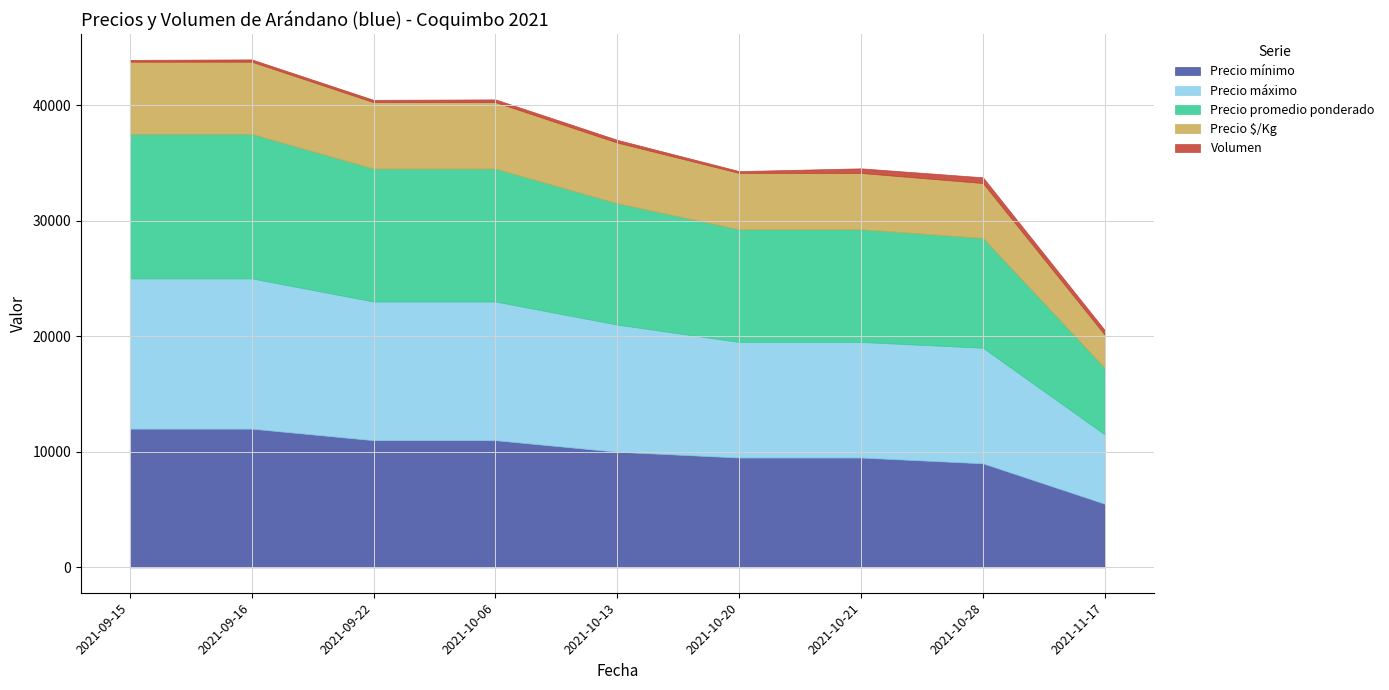

What is the difference between the highest and lowest values at 2021-09-16?

12800